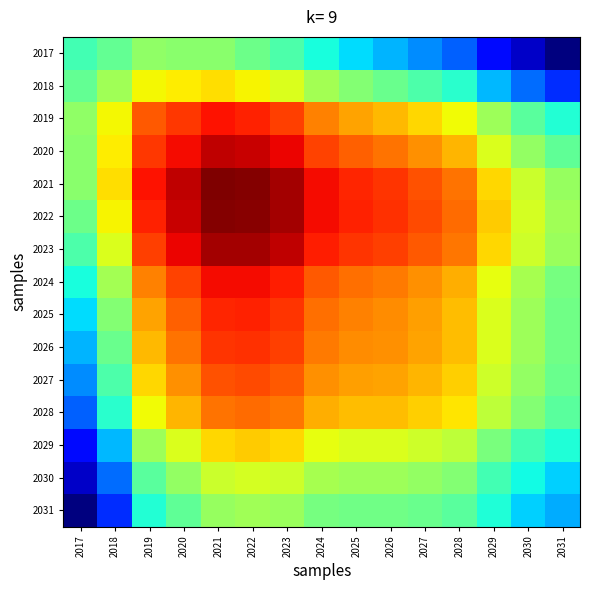

Reading left to right, extract all data points from this chart.

2017: 2017=0.4	2018=0.5	2019=0.5	2020=0.5	2021=0.5	2022=0.5	2023=0.4	2024=0.4	2025=0.3	2026=0.3	2027=0.3	2028=0.2	2029=0.1	2030=0.1	2031=0.0
2018: 2017=0.5	2018=0.5	2019=0.6	2020=0.7	2021=0.7	2022=0.7	2023=0.6	2024=0.5	2025=0.5	2026=0.5	2027=0.4	2028=0.4	2029=0.3	2030=0.2	2031=0.2
2019: 2017=0.5	2018=0.6	2019=0.8	2020=0.9	2021=0.9	2022=0.9	2023=0.8	2024=0.8	2025=0.7	2026=0.7	2027=0.7	2028=0.6	2029=0.5	2030=0.5	2031=0.4
2020: 2017=0.5	2018=0.7	2019=0.9	2020=0.9	2021=0.9	2022=0.9	2023=0.9	2024=0.8	2025=0.8	2026=0.8	2027=0.8	2028=0.7	2029=0.6	2030=0.5	2031=0.5
2021: 2017=0.5	2018=0.7	2019=0.9	2020=0.9	2021=1.0	2022=1.0	2023=1.0	2024=0.9	2025=0.9	2026=0.9	2027=0.8	2028=0.8	2029=0.7	2030=0.6	2031=0.5
2022: 2017=0.5	2018=0.7	2019=0.9	2020=0.9	2021=1.0	2022=1.0	2023=1.0	2024=0.9	2025=0.9	2026=0.9	2027=0.8	2028=0.8	2029=0.7	2030=0.6	2031=0.5
2023: 2017=0.4	2018=0.6	2019=0.8	2020=0.9	2021=1.0	2022=1.0	2023=0.9	2024=0.9	2025=0.9	2026=0.8	2027=0.8	2028=0.8	2029=0.7	2030=0.6	2031=0.5
2024: 2017=0.4	2018=0.5	2019=0.8	2020=0.8	2021=0.9	2022=0.9	2023=0.9	2024=0.8	2025=0.8	2026=0.8	2027=0.8	2028=0.7	2029=0.6	2030=0.6	2031=0.5
2025: 2017=0.3	2018=0.5	2019=0.7	2020=0.8	2021=0.9	2022=0.9	2023=0.9	2024=0.8	2025=0.8	2026=0.8	2027=0.7	2028=0.7	2029=0.6	2030=0.5	2031=0.5
2026: 2017=0.3	2018=0.5	2019=0.7	2020=0.8	2021=0.9	2022=0.9	2023=0.8	2024=0.8	2025=0.8	2026=0.8	2027=0.7	2028=0.7	2029=0.6	2030=0.5	2031=0.5
2027: 2017=0.3	2018=0.4	2019=0.7	2020=0.8	2021=0.8	2022=0.8	2023=0.8	2024=0.8	2025=0.7	2026=0.7	2027=0.7	2028=0.7	2029=0.6	2030=0.5	2031=0.5
2028: 2017=0.2	2018=0.4	2019=0.6	2020=0.7	2021=0.8	2022=0.8	2023=0.8	2024=0.7	2025=0.7	2026=0.7	2027=0.7	2028=0.7	2029=0.6	2030=0.5	2031=0.5
2029: 2017=0.1	2018=0.3	2019=0.5	2020=0.6	2021=0.7	2022=0.7	2023=0.7	2024=0.6	2025=0.6	2026=0.6	2027=0.6	2028=0.6	2029=0.5	2030=0.4	2031=0.4
2030: 2017=0.1	2018=0.2	2019=0.5	2020=0.5	2021=0.6	2022=0.6	2023=0.6	2024=0.6	2025=0.5	2026=0.5	2027=0.5	2028=0.5	2029=0.4	2030=0.4	2031=0.3
2031: 2017=0.0	2018=0.2	2019=0.4	2020=0.5	2021=0.5	2022=0.5	2023=0.5	2024=0.5	2025=0.5	2026=0.5	2027=0.5	2028=0.5	2029=0.4	2030=0.3	2031=0.3